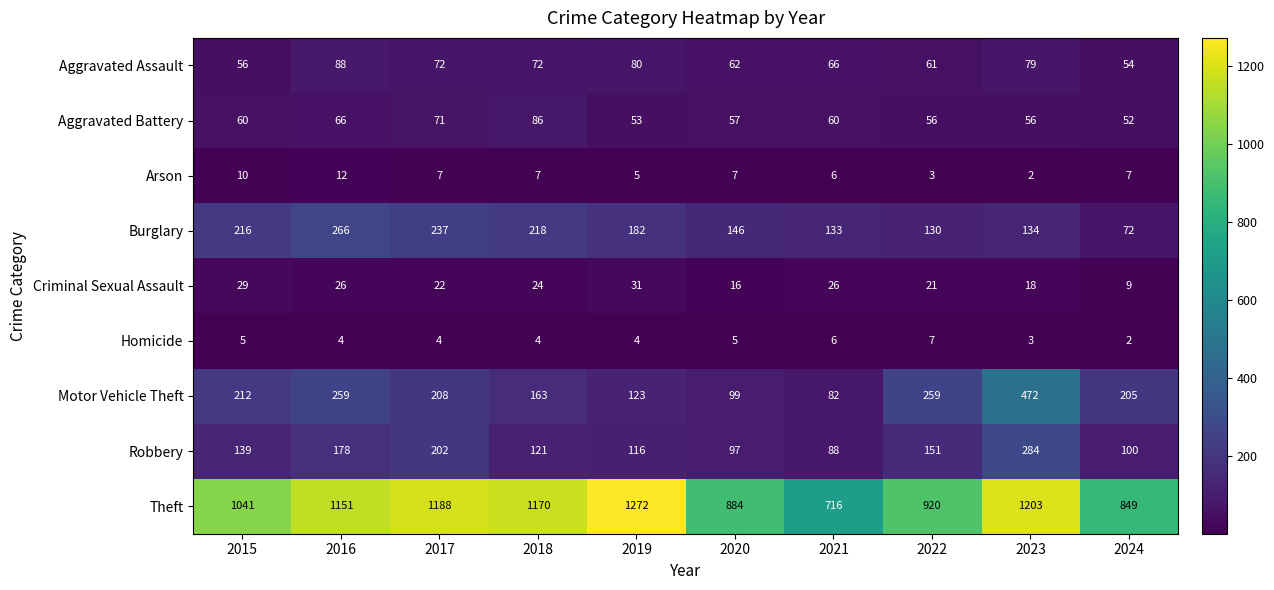

What is the difference between the Robbery values at 2018 and 2016?

57